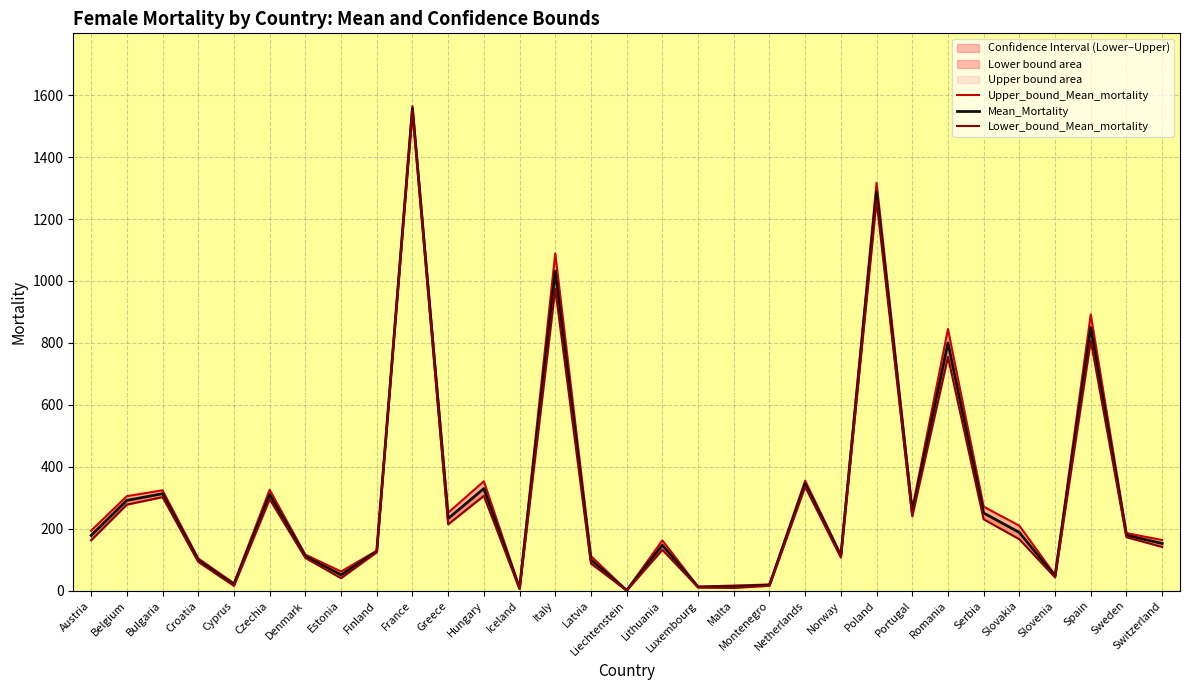

True or false: Lower_bound_Mean_mortality has a value of 5.8 at Cyprus.

False